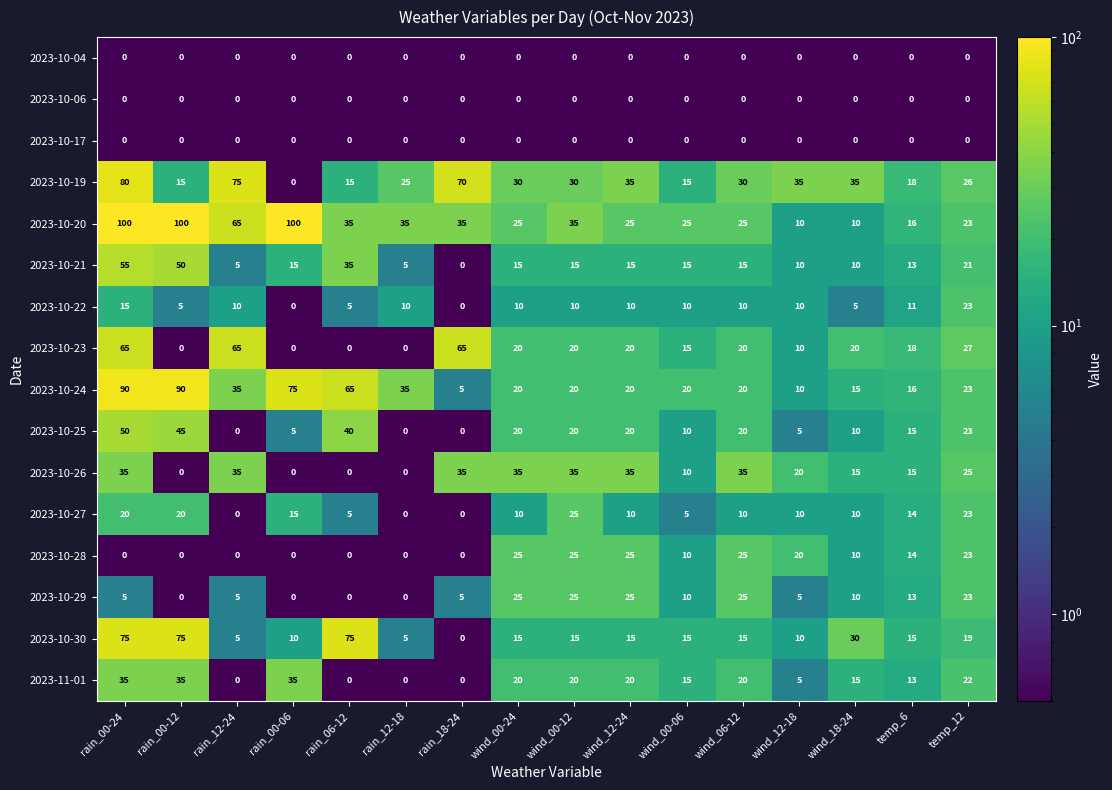

What is the maximum value shown in the chart?

100